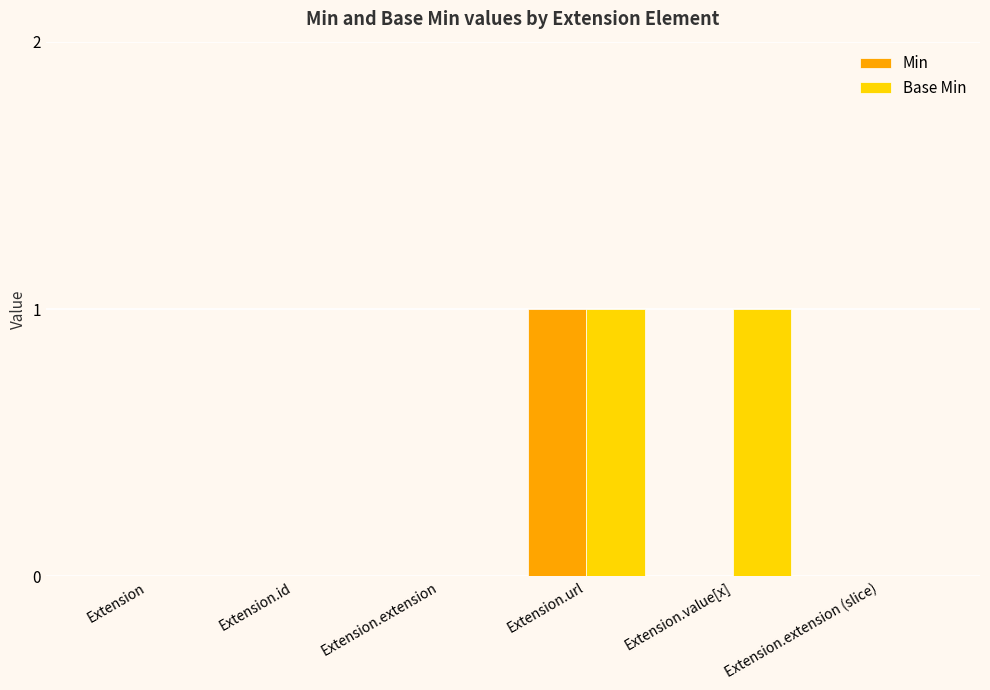

Read the Min value at Extension.url.

1